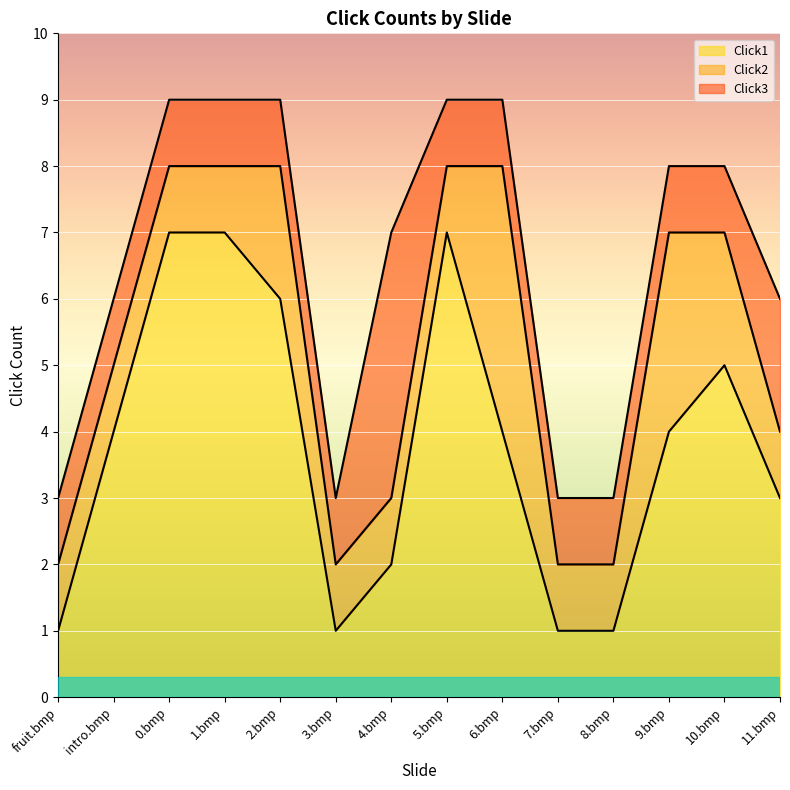

Reading right to left, what are all the values shown in this chart?

Click1: 3	5	4	1	1	4	7	2	1	6	7	7	4	1
Click2: 4	7	7	2	2	8	8	3	2	8	8	8	5	2
Click3: 6	8	8	3	3	9	9	7	3	9	9	9	6	3